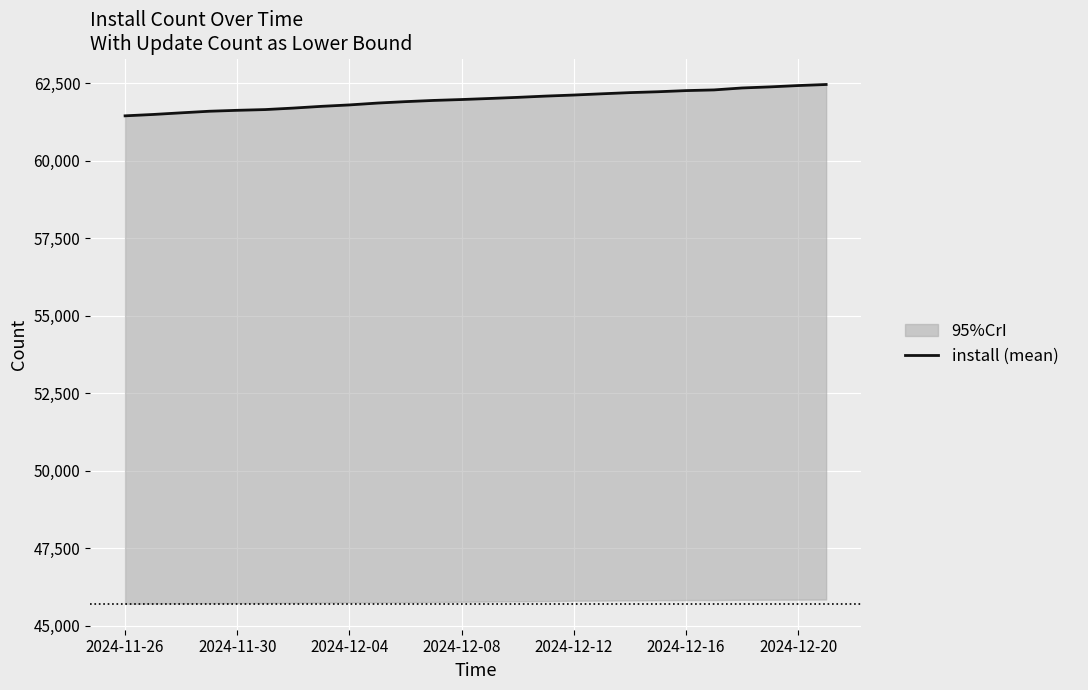

How many lines are shown in the chart?

1